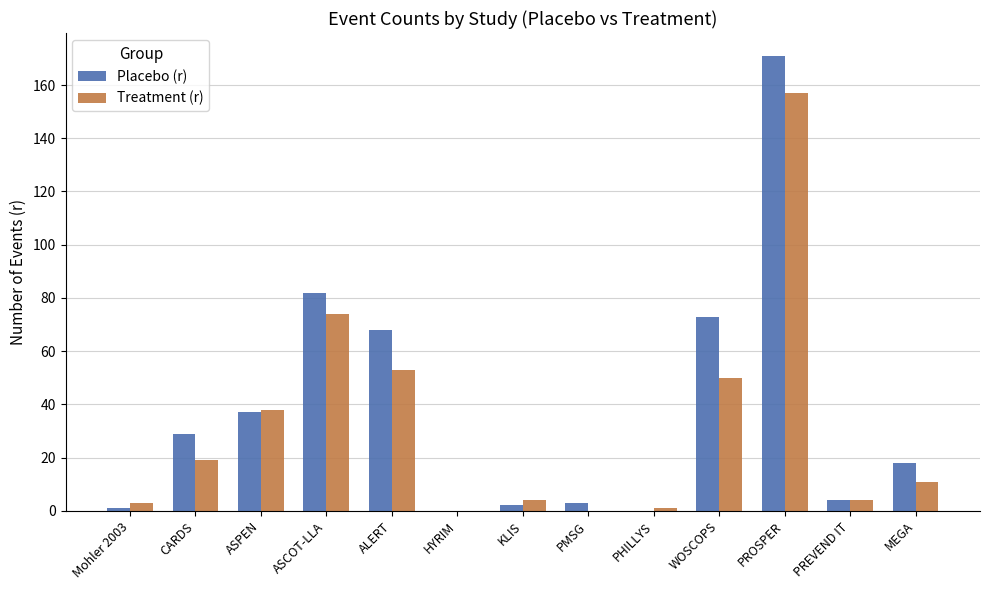

How many groups of bars are there?

13